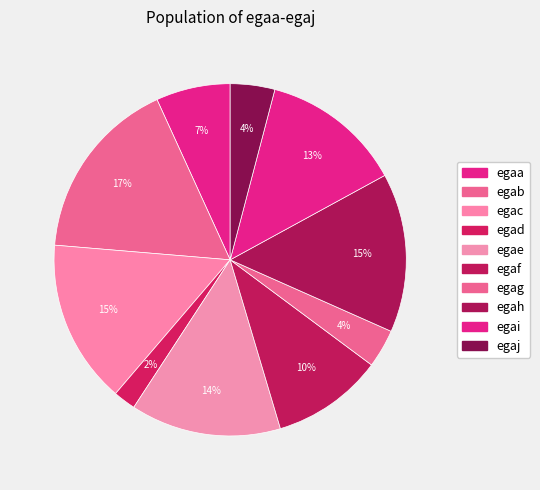

What is the total percentage of egab and egad?

18.9%